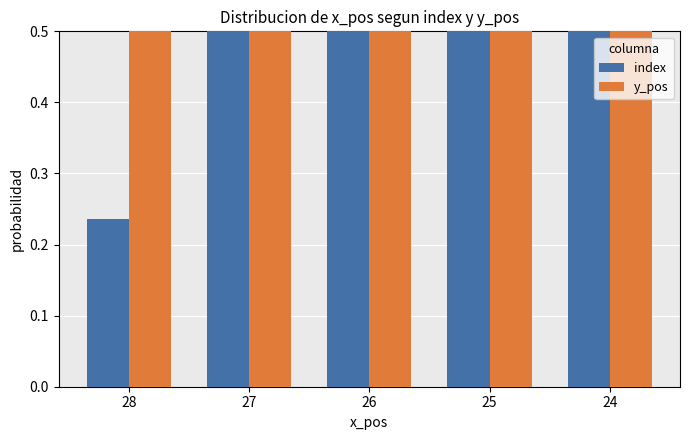

Rank the categories by y_pos value from highest to lowest.

28, 27, 26, 25, 24